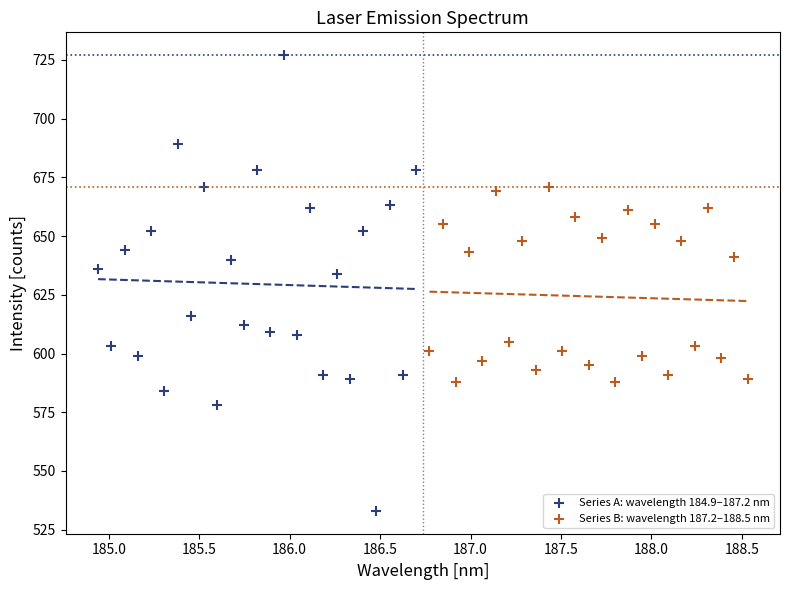

Which series contains the highest Y value?

Series A: wavelength 184.9–187.2 nm